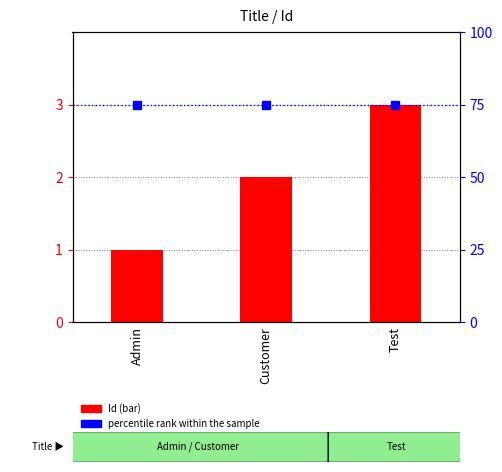

Count the number of categories in the chart.

3